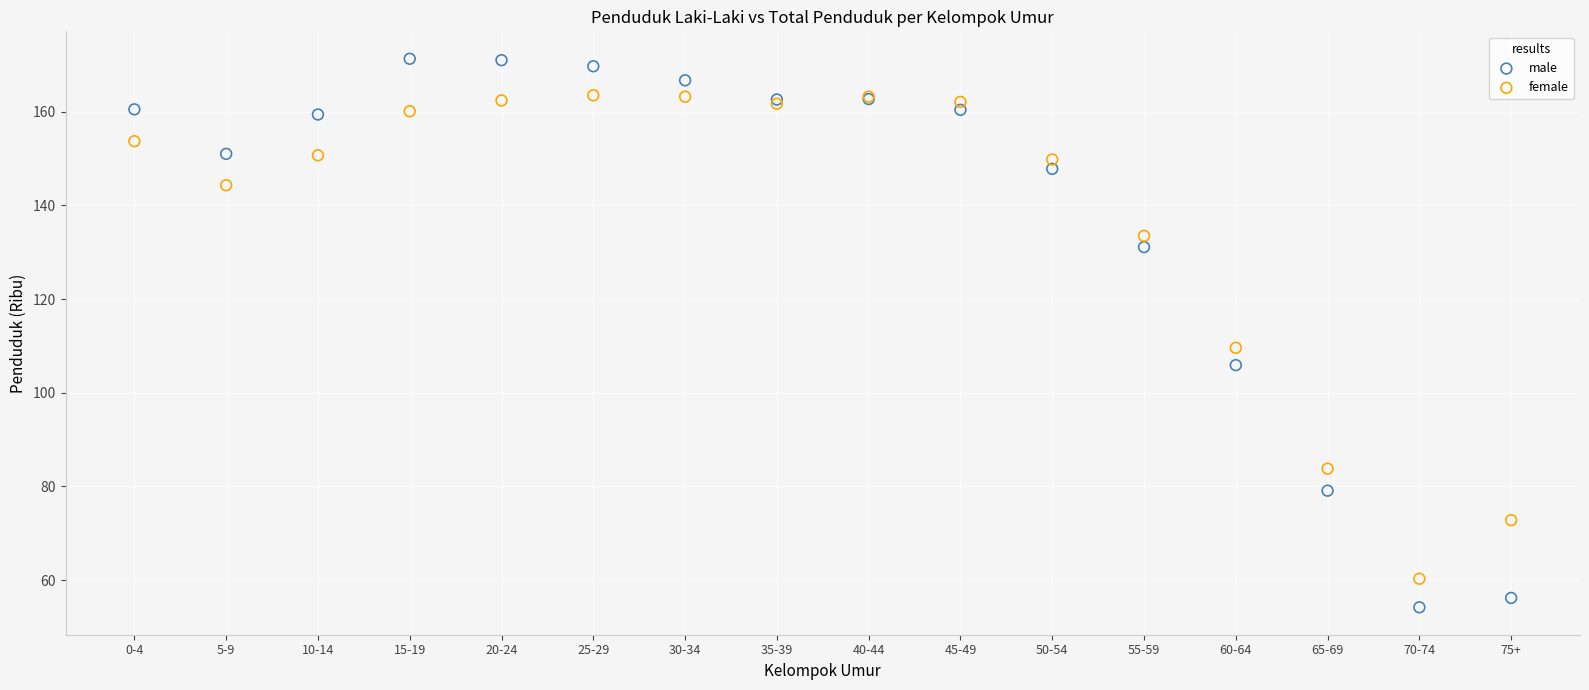

In the male series, what Y value is closest to 112?

105.9